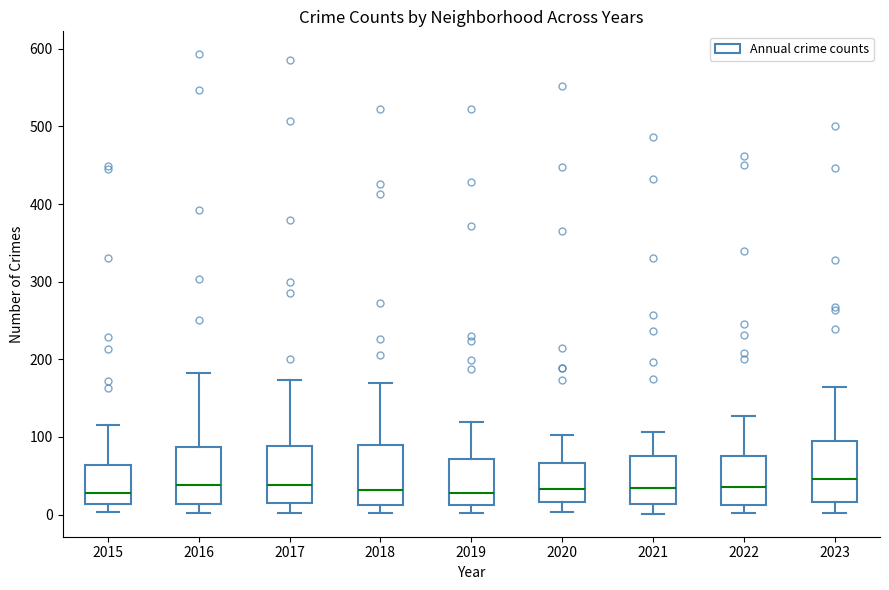

Where is the lower edge of the box at x = 2015 on the y-axis? The values are not printed on the chart, so give them approximately, as read against the axis.

10